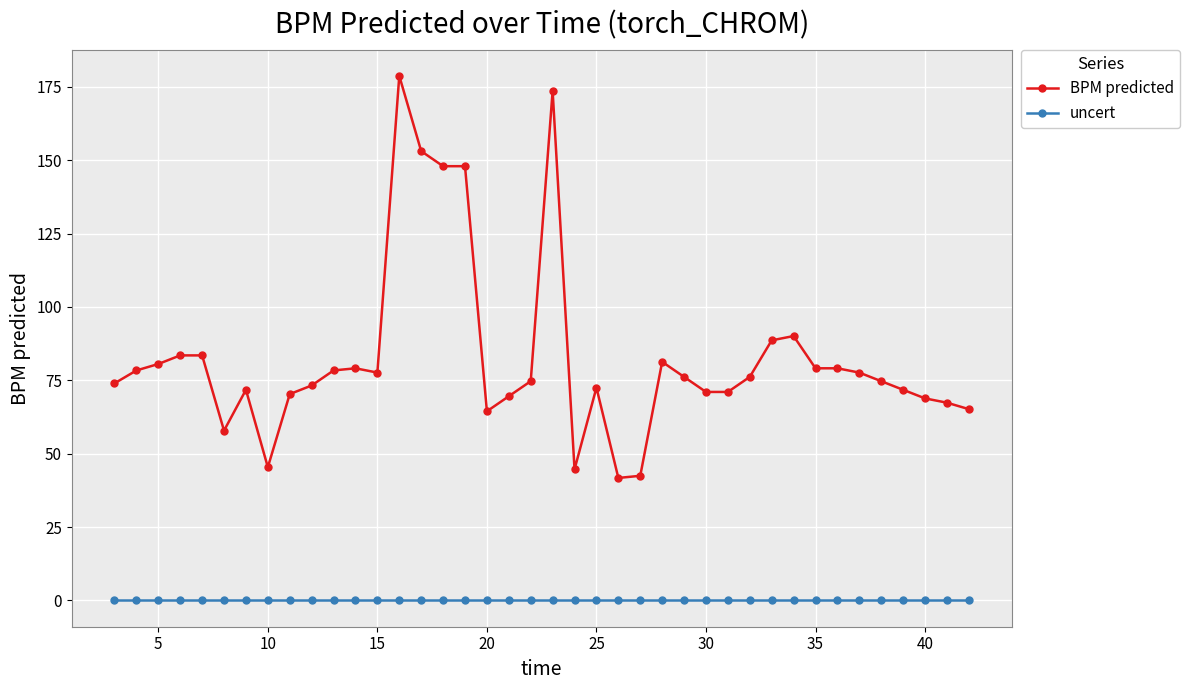

What is the difference between the second highest and second lowest values in the BPM predicted series?

131.1